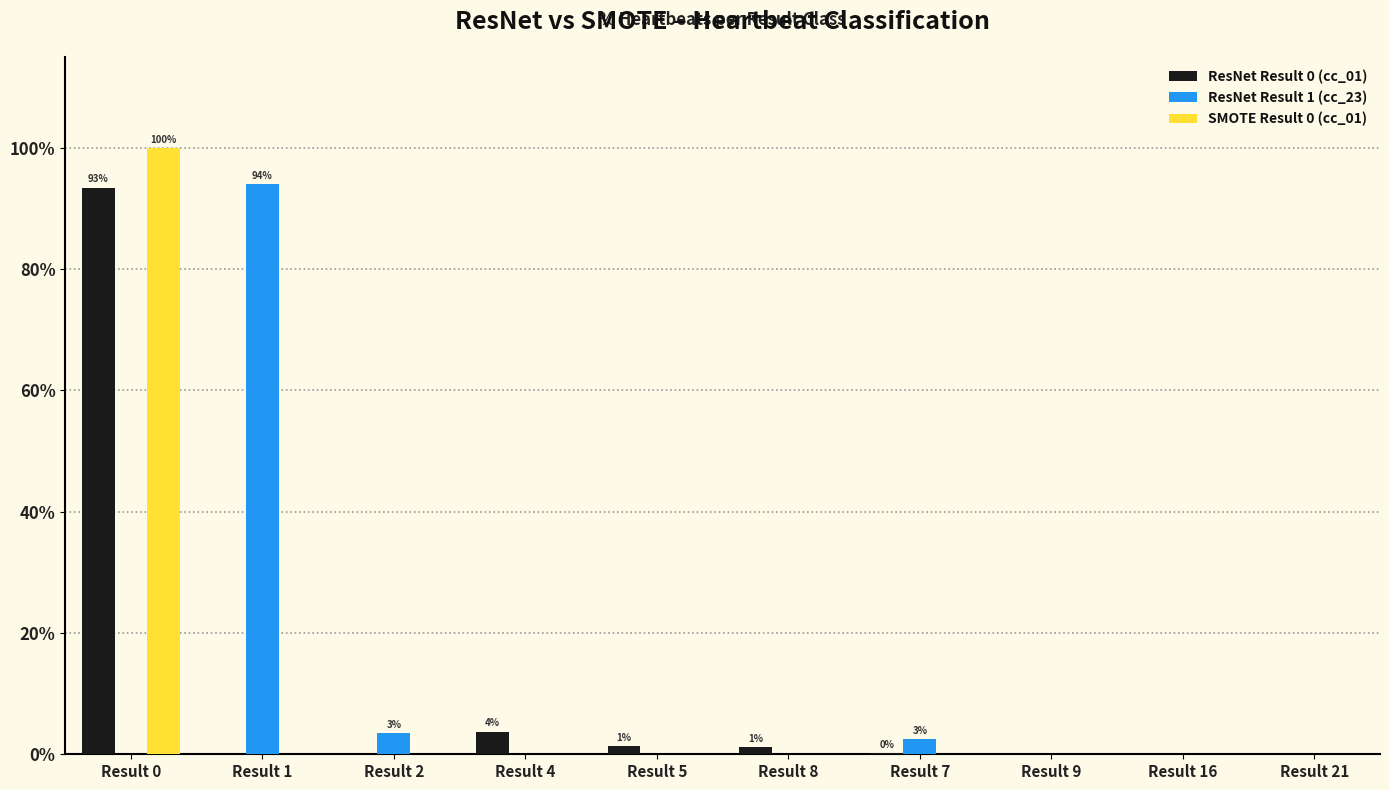

Reading left to right, list all the values displayed in this chart.

ResNet Result 0 (cc_01): Result 0=0.9	Result 1=0.0	Result 2=0.0	Result 4=0.0	Result 5=0.0	Result 8=0.0	Result 7=0.0	Result 9=0.0	Result 16=0.0	Result 21=0.0
ResNet Result 1 (cc_23): Result 0=0.0	Result 1=0.9	Result 2=0.0	Result 4=0.0	Result 5=0.0	Result 8=0.0	Result 7=0.0	Result 9=0.0	Result 16=0.0	Result 21=0.0
SMOTE Result 0 (cc_01): Result 0=1.0	Result 1=0.0	Result 2=0.0	Result 4=0.0	Result 5=0.0	Result 8=0.0	Result 7=0.0	Result 9=0.0	Result 16=0.0	Result 21=0.0